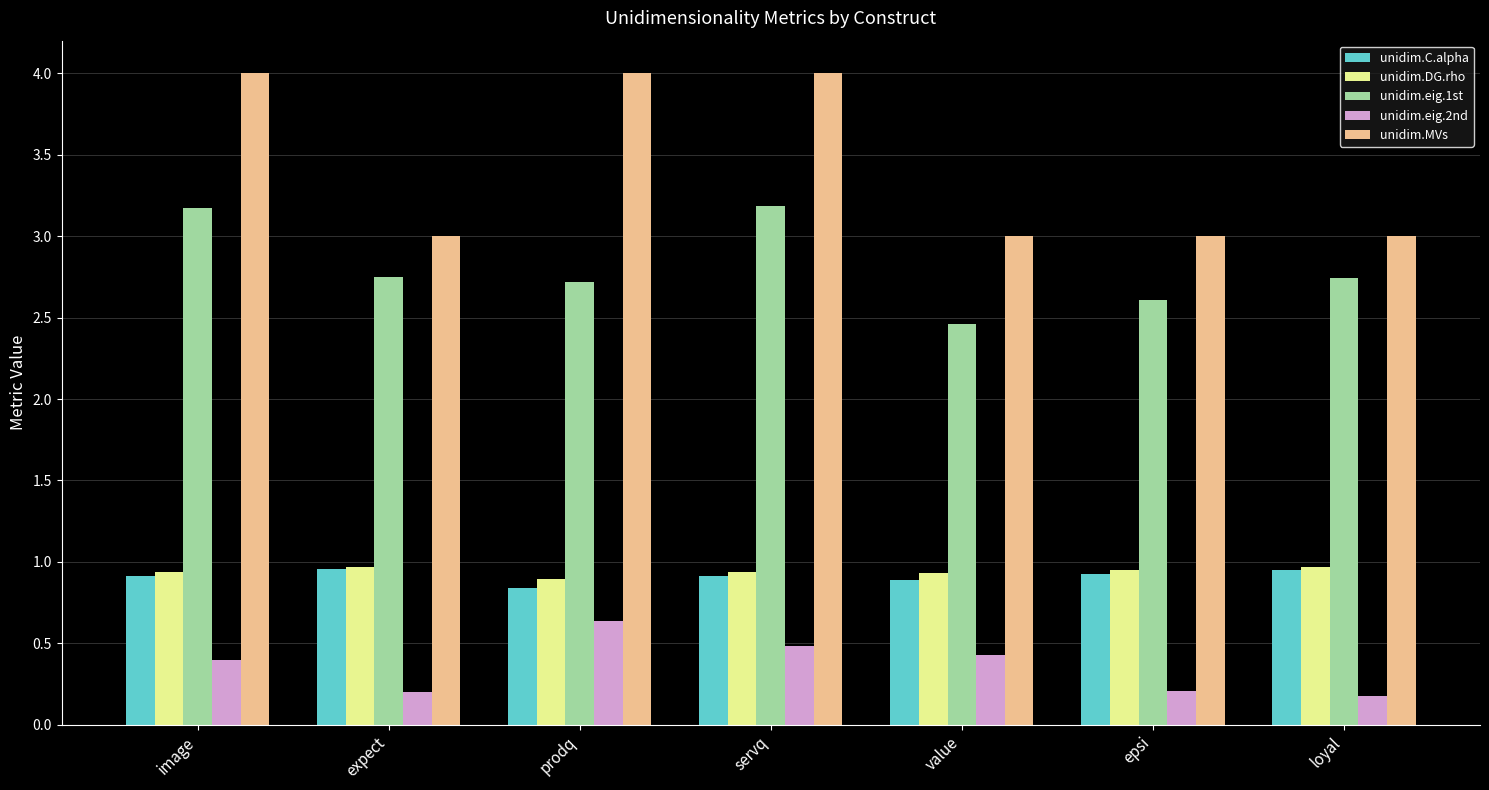

What is the sum of the unidim.C.alpha values at epsi and image?

1.8